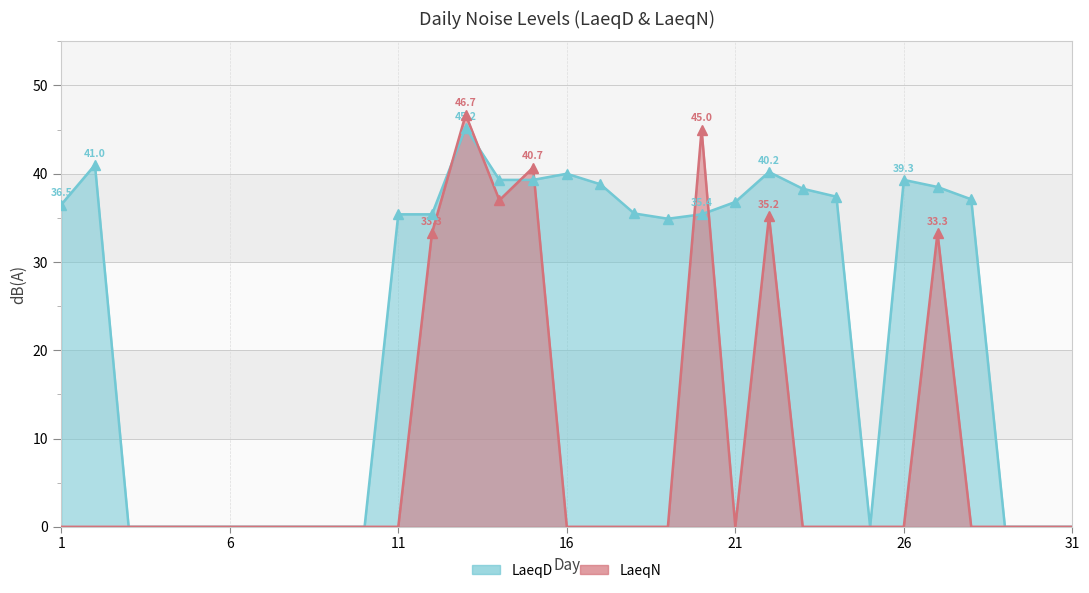

Where do LaeqN and LaeqD first cross each other?

12 and 13